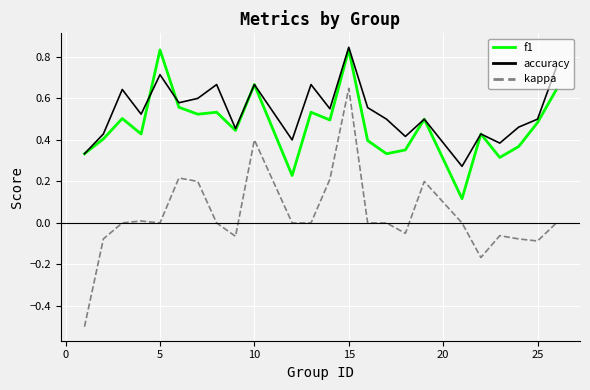

What is the minimum value shown in the chart?

-0.5